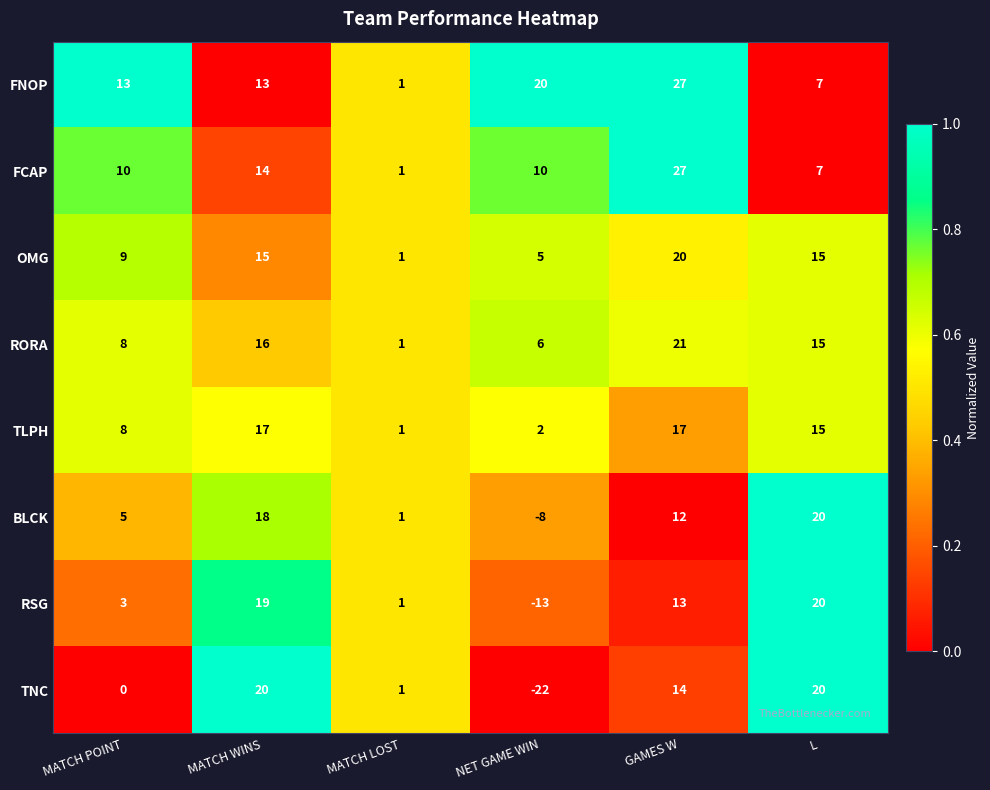

Is it true that FNOP equals 13 at MATCH POINT?

True